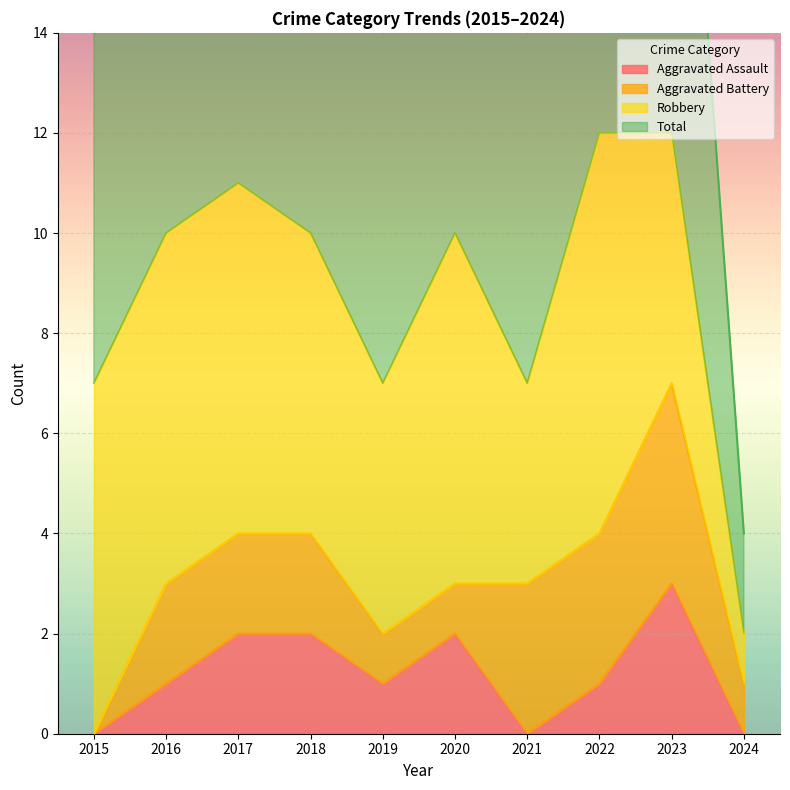

What is the maximum value shown in the chart?

12